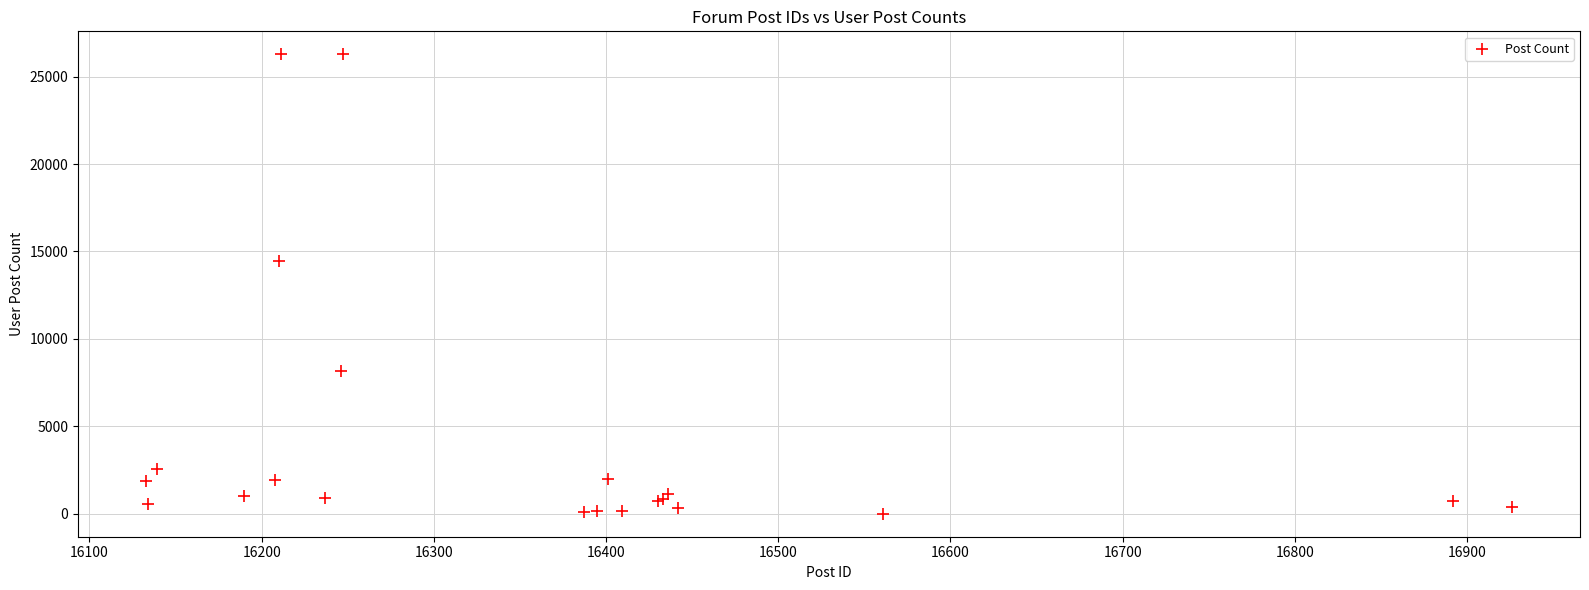

What Y value in the scatter plot is closest to 13137?

14456